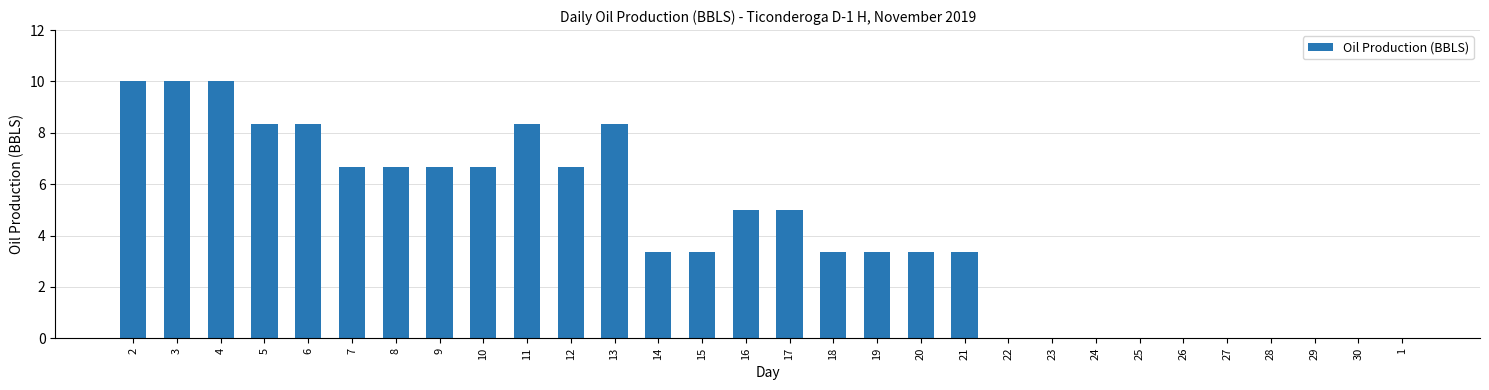

What is the sum of all values?

126.9